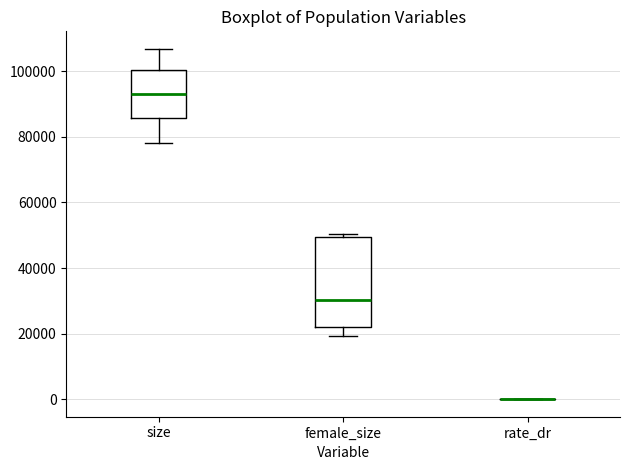

Reading left to right, read every box against the y-axis: the position of its median line, the range the box covers, and the ends of its whiskers. The values are not printed on the chart, so give them approximately, as read against the axis.

size: median 92000, box 86000 to 100000, whiskers 78000 to 106000
female_size: median 30000, box 22000 to 50000, whiskers 20000 to 50000 (just above the box's upper edge)
rate_dr: box collapsed to a line at 0, whiskers 0 to 0